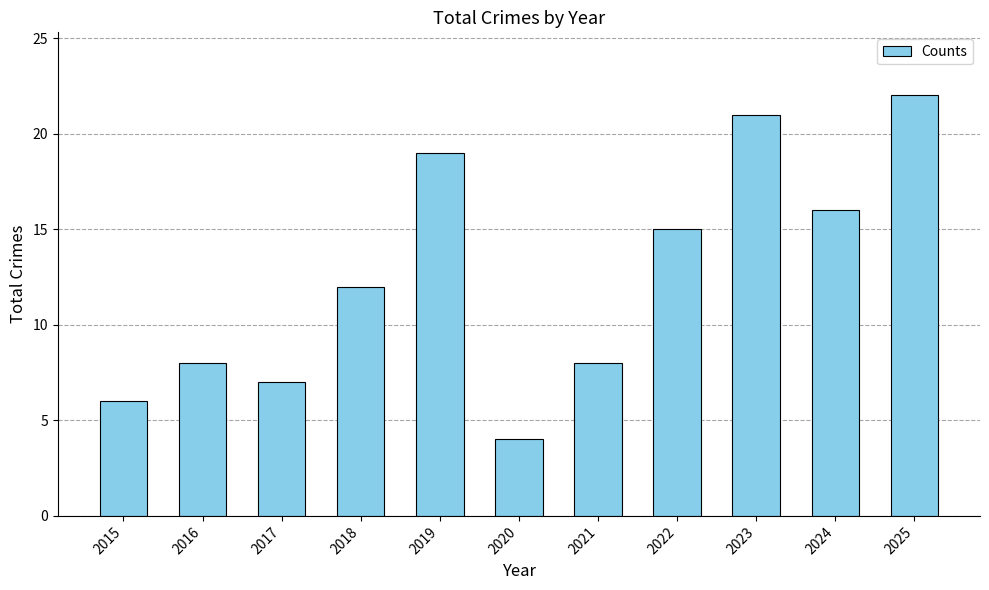

Is it true that the value at 2016 is 8?

True